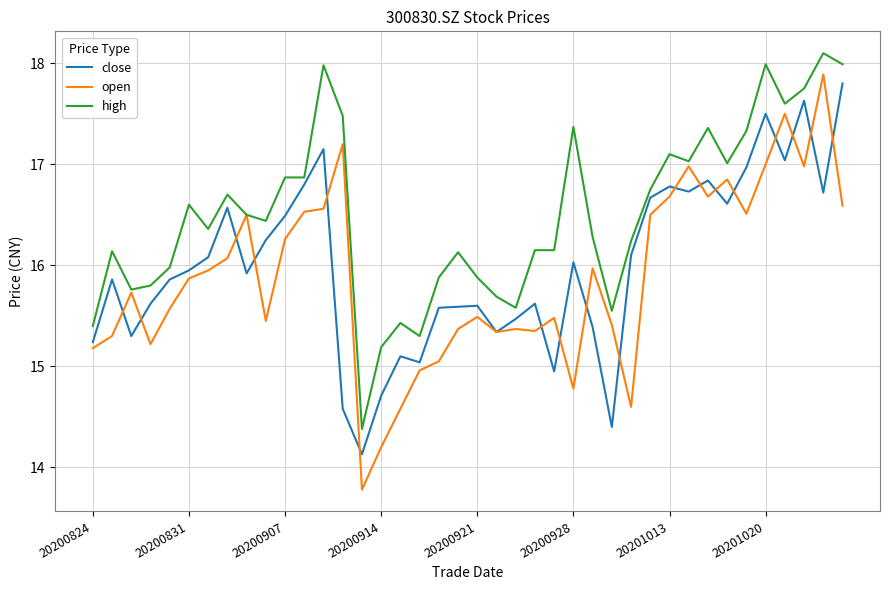

At how many categories does at least one series exceed 14?

40